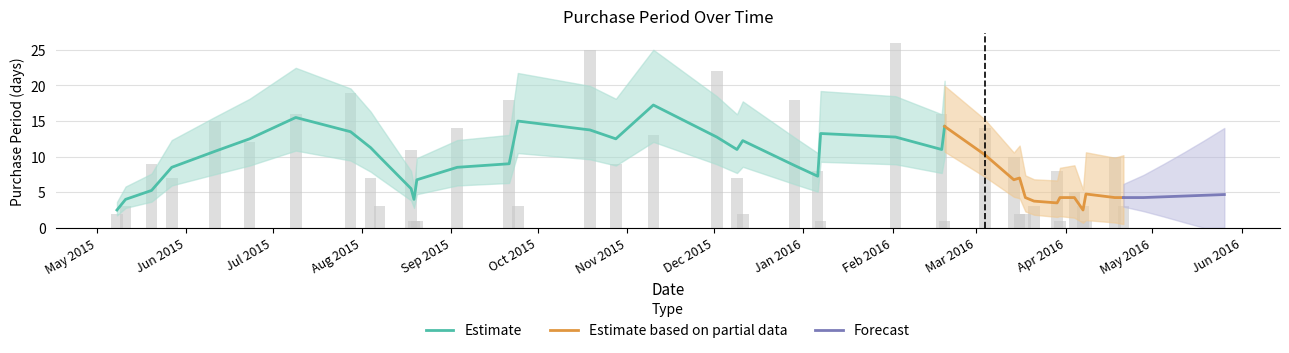

Which has a higher value, 2015-06-11 or 2016-03-21?

2015-06-11